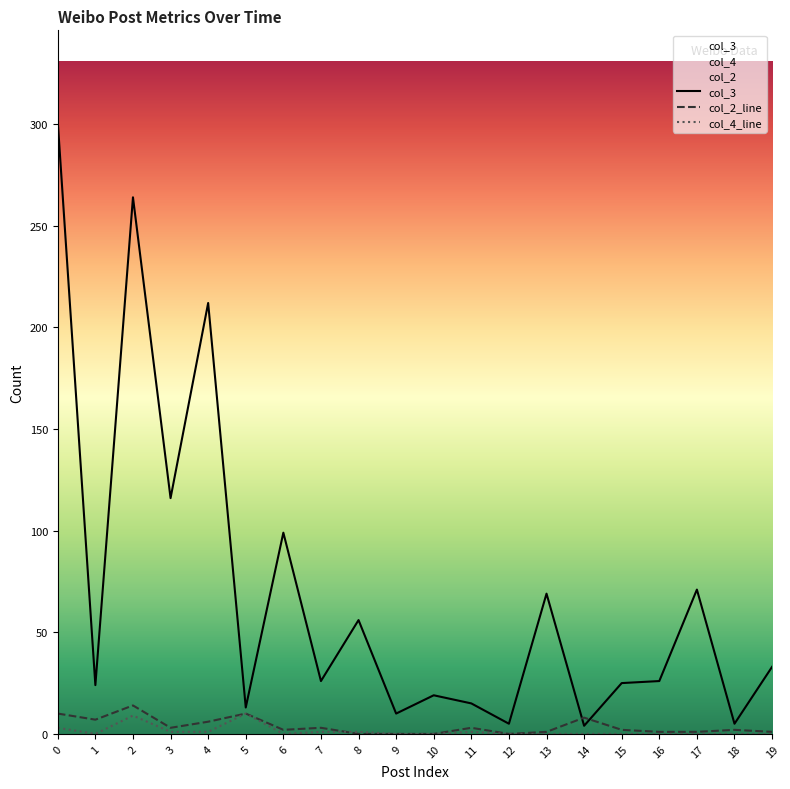

How many interior local peaks does the col_4 series have?

3